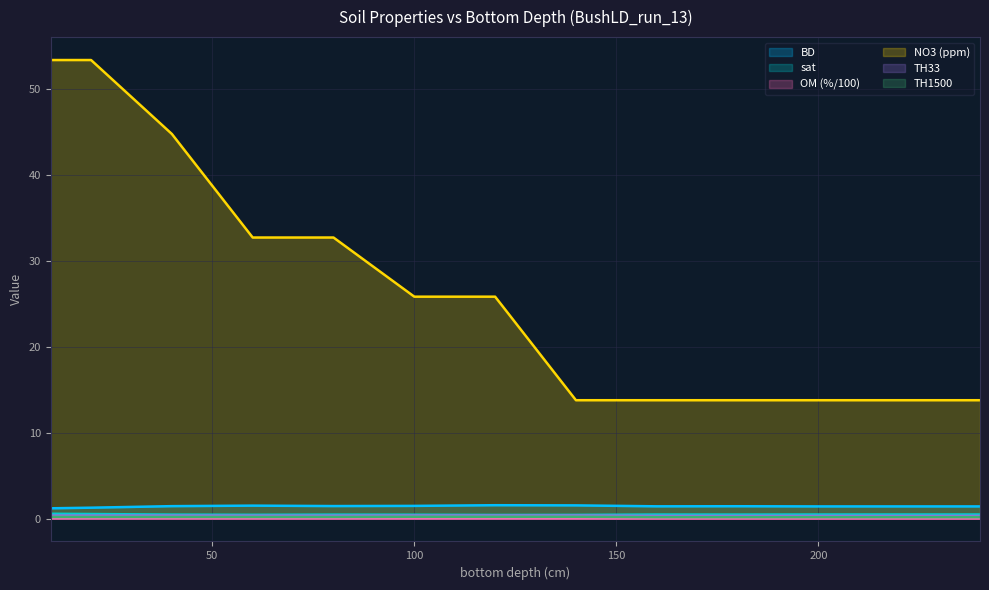

Reading left to right, transcribe all the data shown in this chart.

BD: 1.2	1.3	1.4	1.5	1.4	1.5	1.6	1.5	1.4	1.4	1.4	1.4	1.4
sat: 0.6	0.5	0.5	0.4	0.5	0.4	0.4	0.4	0.5	0.5	0.5	0.5	0.5
OM (%/100): 0.0	0.0	0.0	0.0	0.0	0.0	0.0	0.0	0.0	0.0	0.0	0.0	0.0
NO3 (ppm): 53.3	53.3	44.7	32.7	32.7	25.8	25.8	13.8	13.8	13.8	13.8	13.8	13.8
TH33: 0.3	0.3	0.3	0.3	0.3	0.3	0.3	0.3	0.3	0.3	0.3	0.3	0.3
TH1500: 0.2	0.2	0.2	0.2	0.2	0.2	0.2	0.2	0.2	0.2	0.2	0.2	0.2